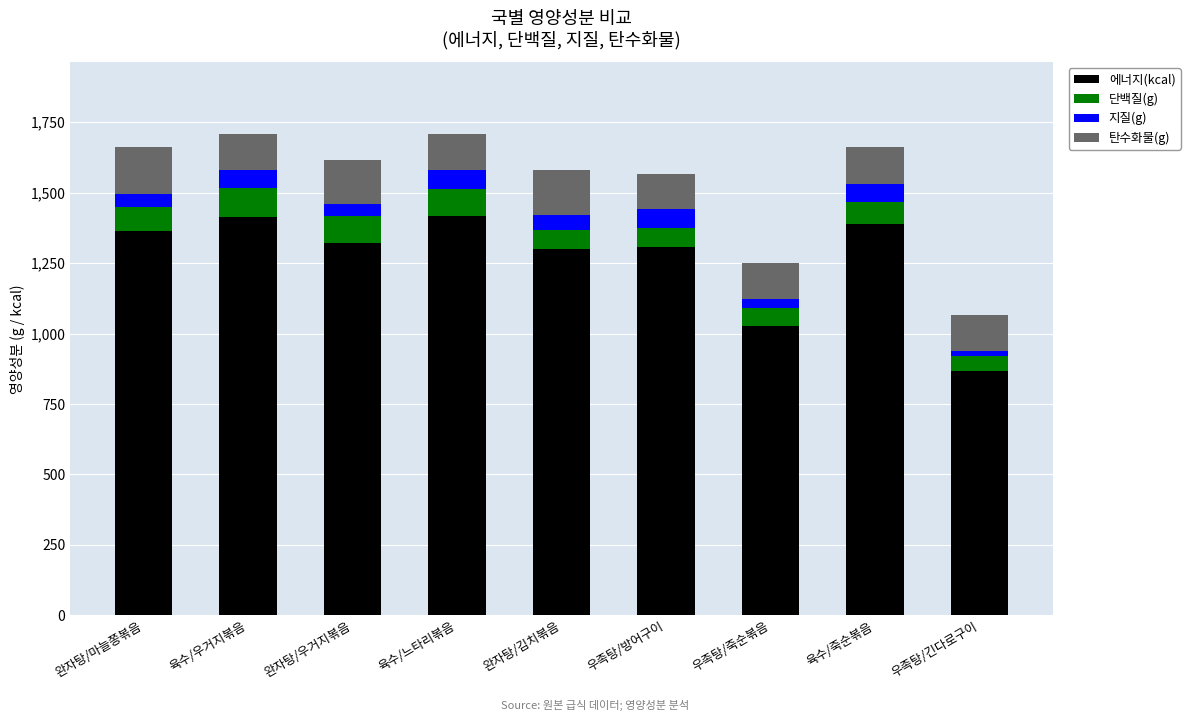

How many data points in 에너지(kcal) are above 1322?

5